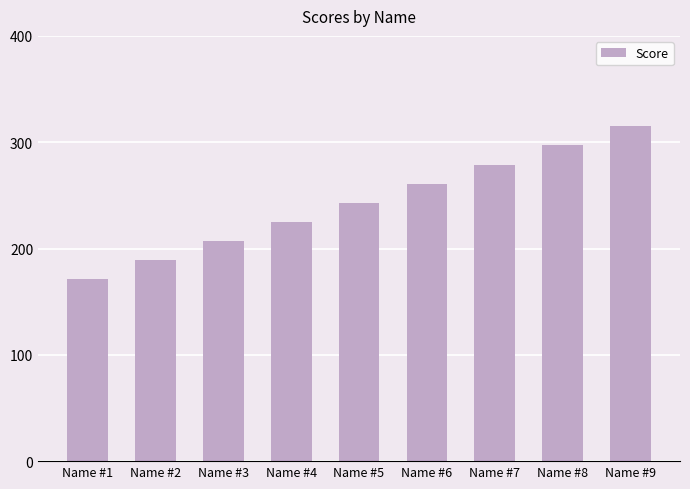

Between Name #9 and Name #4, which is larger?

Name #9